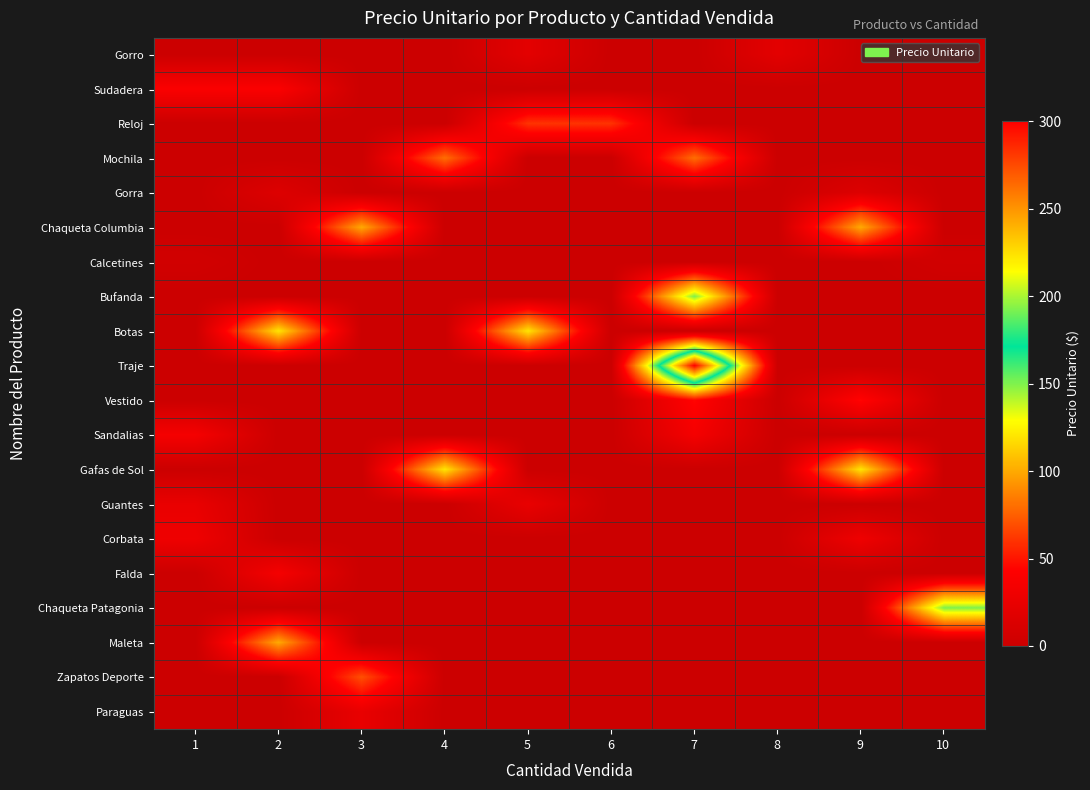

Between 5 and 7, which is larger?

5